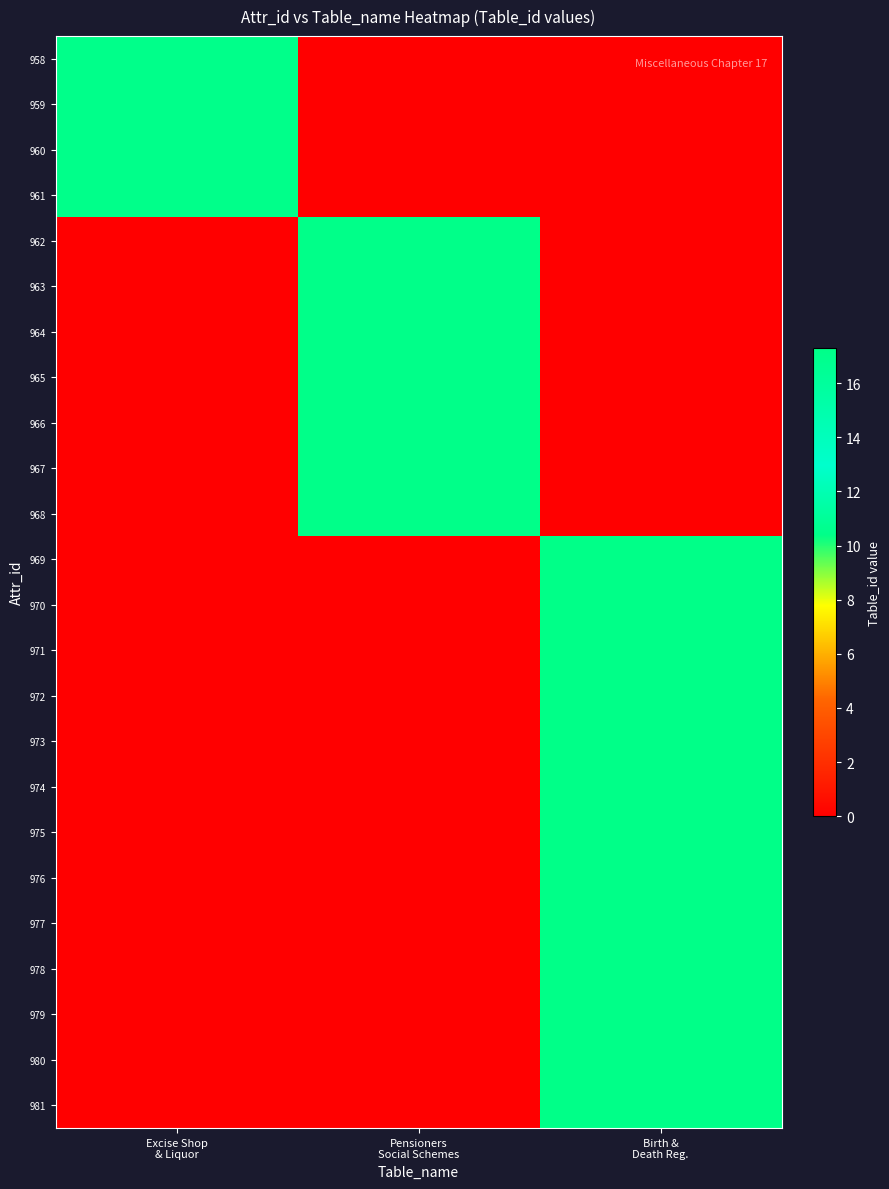

Reading left to right, transcribe all the data shown in this chart.

958: Excise Shop
& Liquor=17.1	Pensioners
Social Schemes=0.0	Birth &
Death Reg.=0.0
959: Excise Shop
& Liquor=17.1	Pensioners
Social Schemes=0.0	Birth &
Death Reg.=0.0
960: Excise Shop
& Liquor=17.1	Pensioners
Social Schemes=0.0	Birth &
Death Reg.=0.0
961: Excise Shop
& Liquor=17.1	Pensioners
Social Schemes=0.0	Birth &
Death Reg.=0.0
962: Excise Shop
& Liquor=0.0	Pensioners
Social Schemes=17.2	Birth &
Death Reg.=0.0
963: Excise Shop
& Liquor=0.0	Pensioners
Social Schemes=17.2	Birth &
Death Reg.=0.0
964: Excise Shop
& Liquor=0.0	Pensioners
Social Schemes=17.2	Birth &
Death Reg.=0.0
965: Excise Shop
& Liquor=0.0	Pensioners
Social Schemes=17.2	Birth &
Death Reg.=0.0
966: Excise Shop
& Liquor=0.0	Pensioners
Social Schemes=17.2	Birth &
Death Reg.=0.0
967: Excise Shop
& Liquor=0.0	Pensioners
Social Schemes=17.2	Birth &
Death Reg.=0.0
968: Excise Shop
& Liquor=0.0	Pensioners
Social Schemes=17.2	Birth &
Death Reg.=0.0
969: Excise Shop
& Liquor=0.0	Pensioners
Social Schemes=0.0	Birth &
Death Reg.=17.3
970: Excise Shop
& Liquor=0.0	Pensioners
Social Schemes=0.0	Birth &
Death Reg.=17.3
971: Excise Shop
& Liquor=0.0	Pensioners
Social Schemes=0.0	Birth &
Death Reg.=17.3
972: Excise Shop
& Liquor=0.0	Pensioners
Social Schemes=0.0	Birth &
Death Reg.=17.3
973: Excise Shop
& Liquor=0.0	Pensioners
Social Schemes=0.0	Birth &
Death Reg.=17.3
974: Excise Shop
& Liquor=0.0	Pensioners
Social Schemes=0.0	Birth &
Death Reg.=17.3
975: Excise Shop
& Liquor=0.0	Pensioners
Social Schemes=0.0	Birth &
Death Reg.=17.3
976: Excise Shop
& Liquor=0.0	Pensioners
Social Schemes=0.0	Birth &
Death Reg.=17.3
977: Excise Shop
& Liquor=0.0	Pensioners
Social Schemes=0.0	Birth &
Death Reg.=17.3
978: Excise Shop
& Liquor=0.0	Pensioners
Social Schemes=0.0	Birth &
Death Reg.=17.3
979: Excise Shop
& Liquor=0.0	Pensioners
Social Schemes=0.0	Birth &
Death Reg.=17.3
980: Excise Shop
& Liquor=0.0	Pensioners
Social Schemes=0.0	Birth &
Death Reg.=17.3
981: Excise Shop
& Liquor=0.0	Pensioners
Social Schemes=0.0	Birth &
Death Reg.=17.3